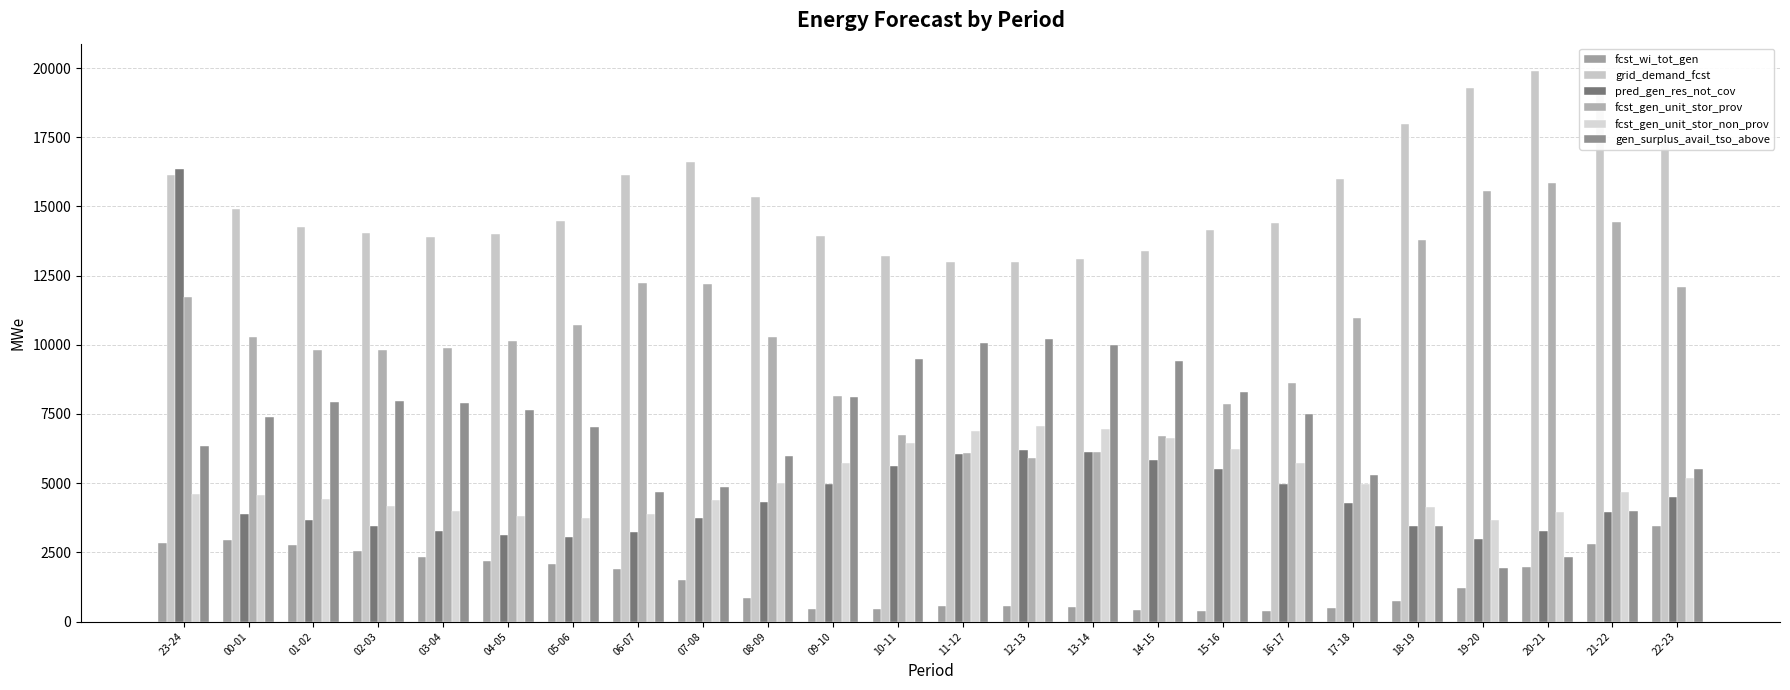

Between 01-02 and 07-08, which series saw the biggest shift?

gen_surplus_avail_tso_above